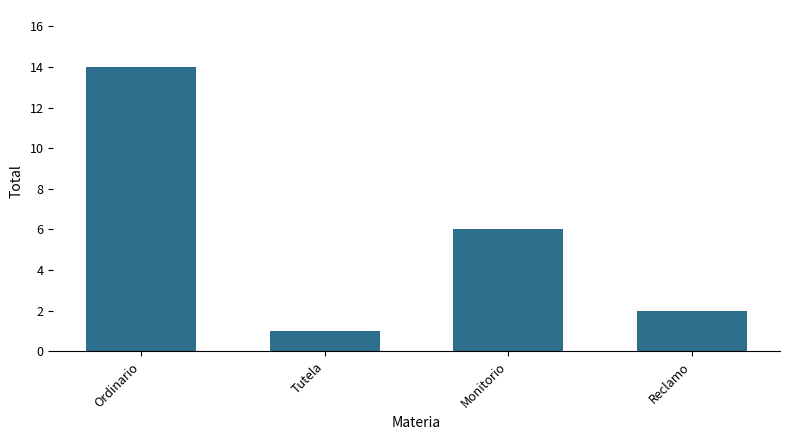

What is the greatest value displayed?

14